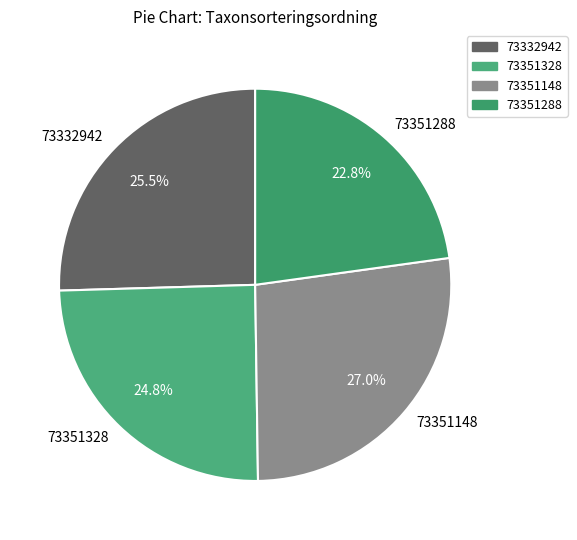

Is there a majority slice in this chart?

No